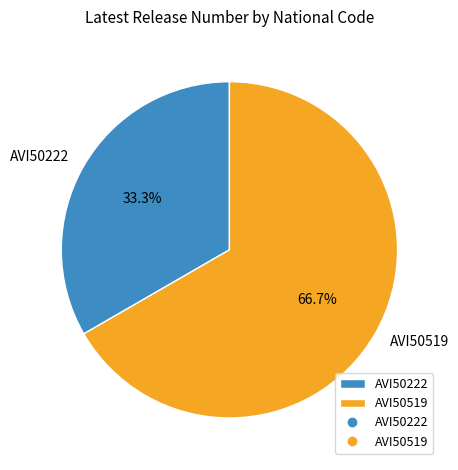

What is the ratio of the value at AVI50222 to the value at AVI50519?

0.5